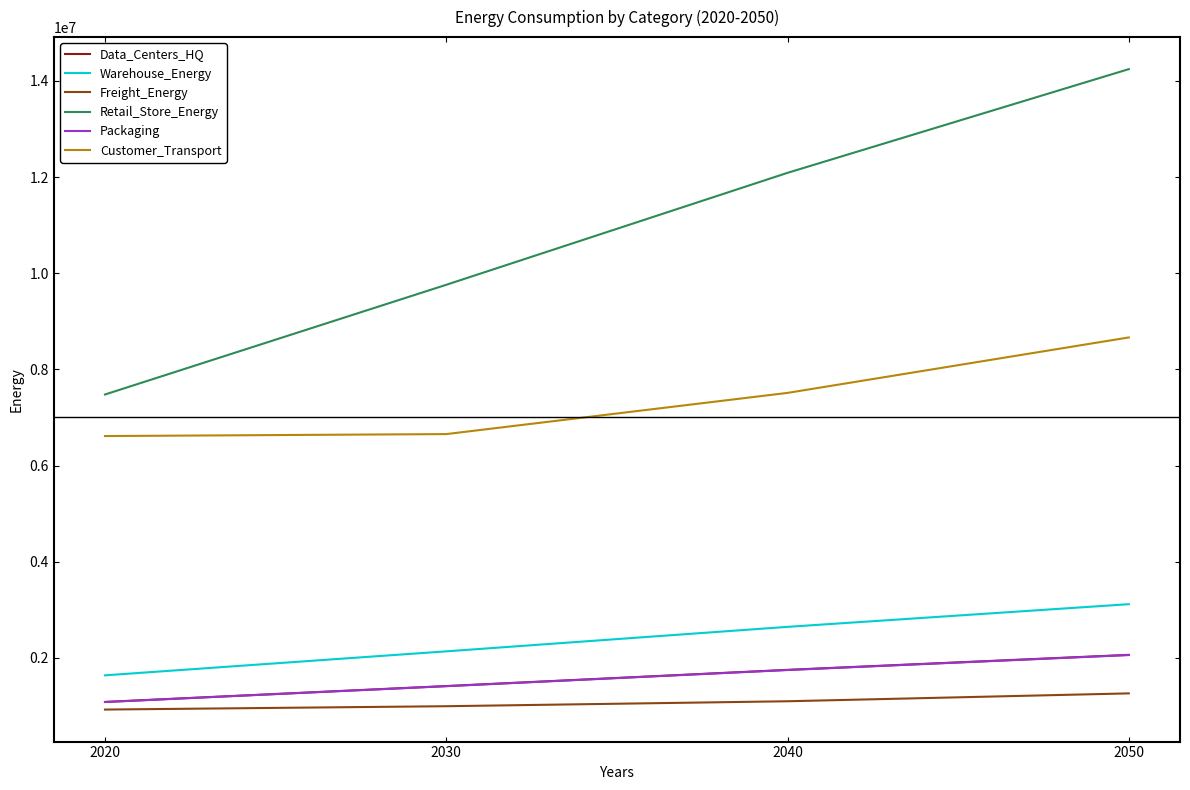

What is the spread (max minus min) of values at 2050?

12987379.4